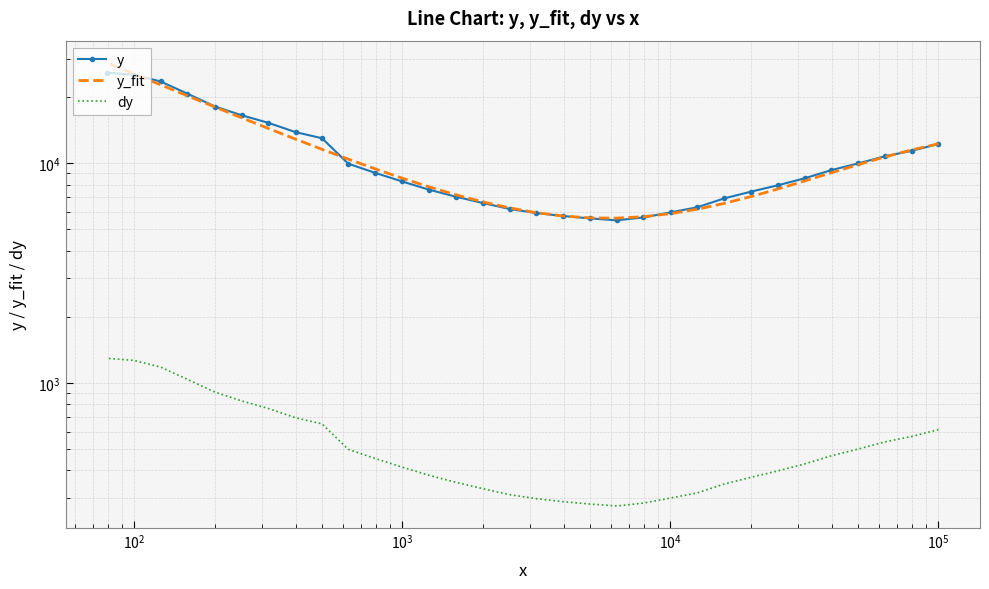

Is this an area chart (filled region under the line)?

No